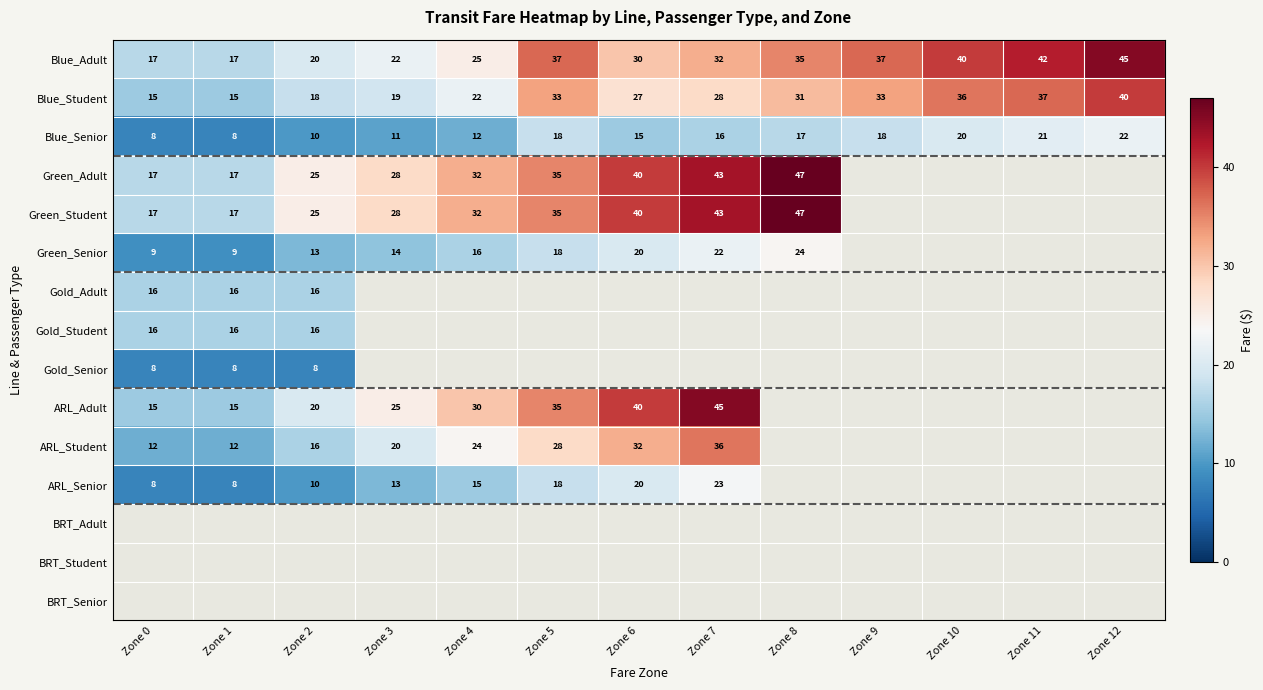

Between Zone 1 and Zone 4, which is larger?

Zone 4